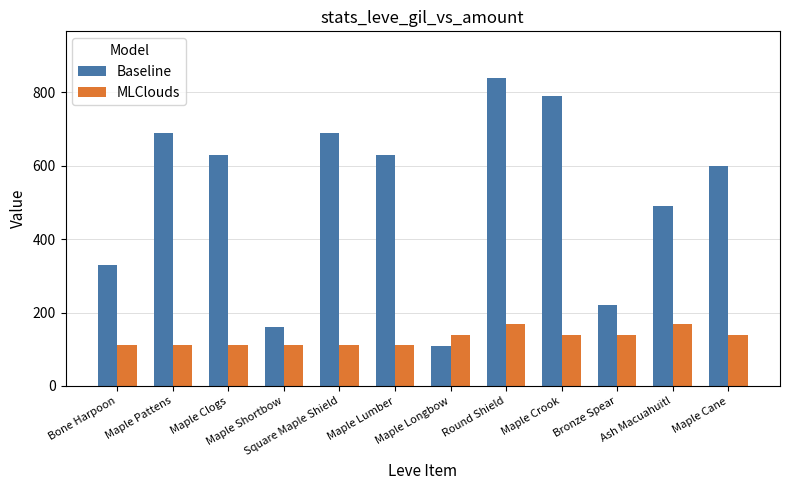

True or false: MLClouds has a value of 61 at Square Maple Shield.

False